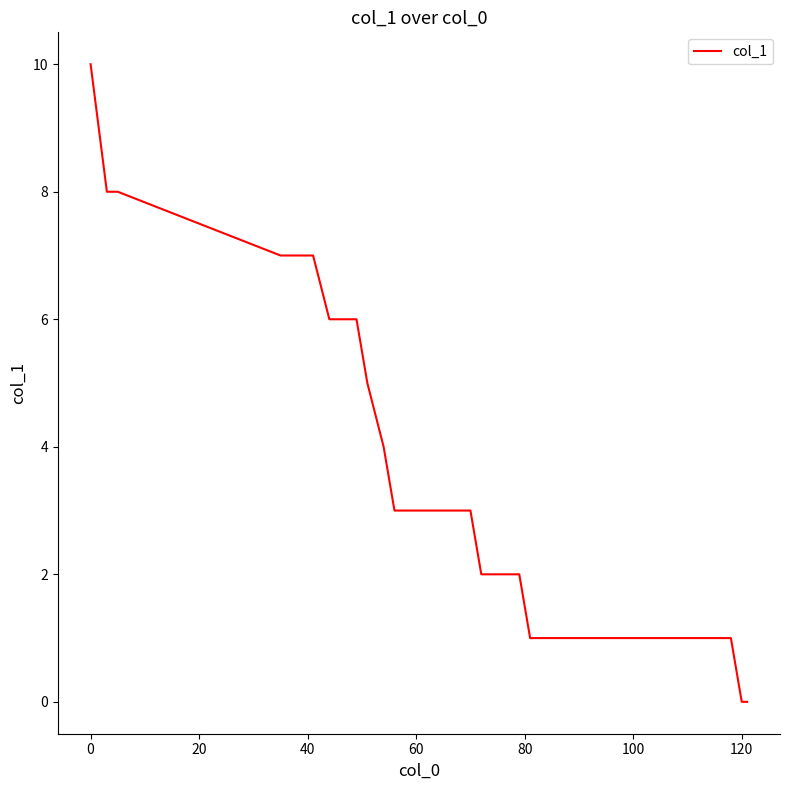

What is the maximum value shown in the chart?

10